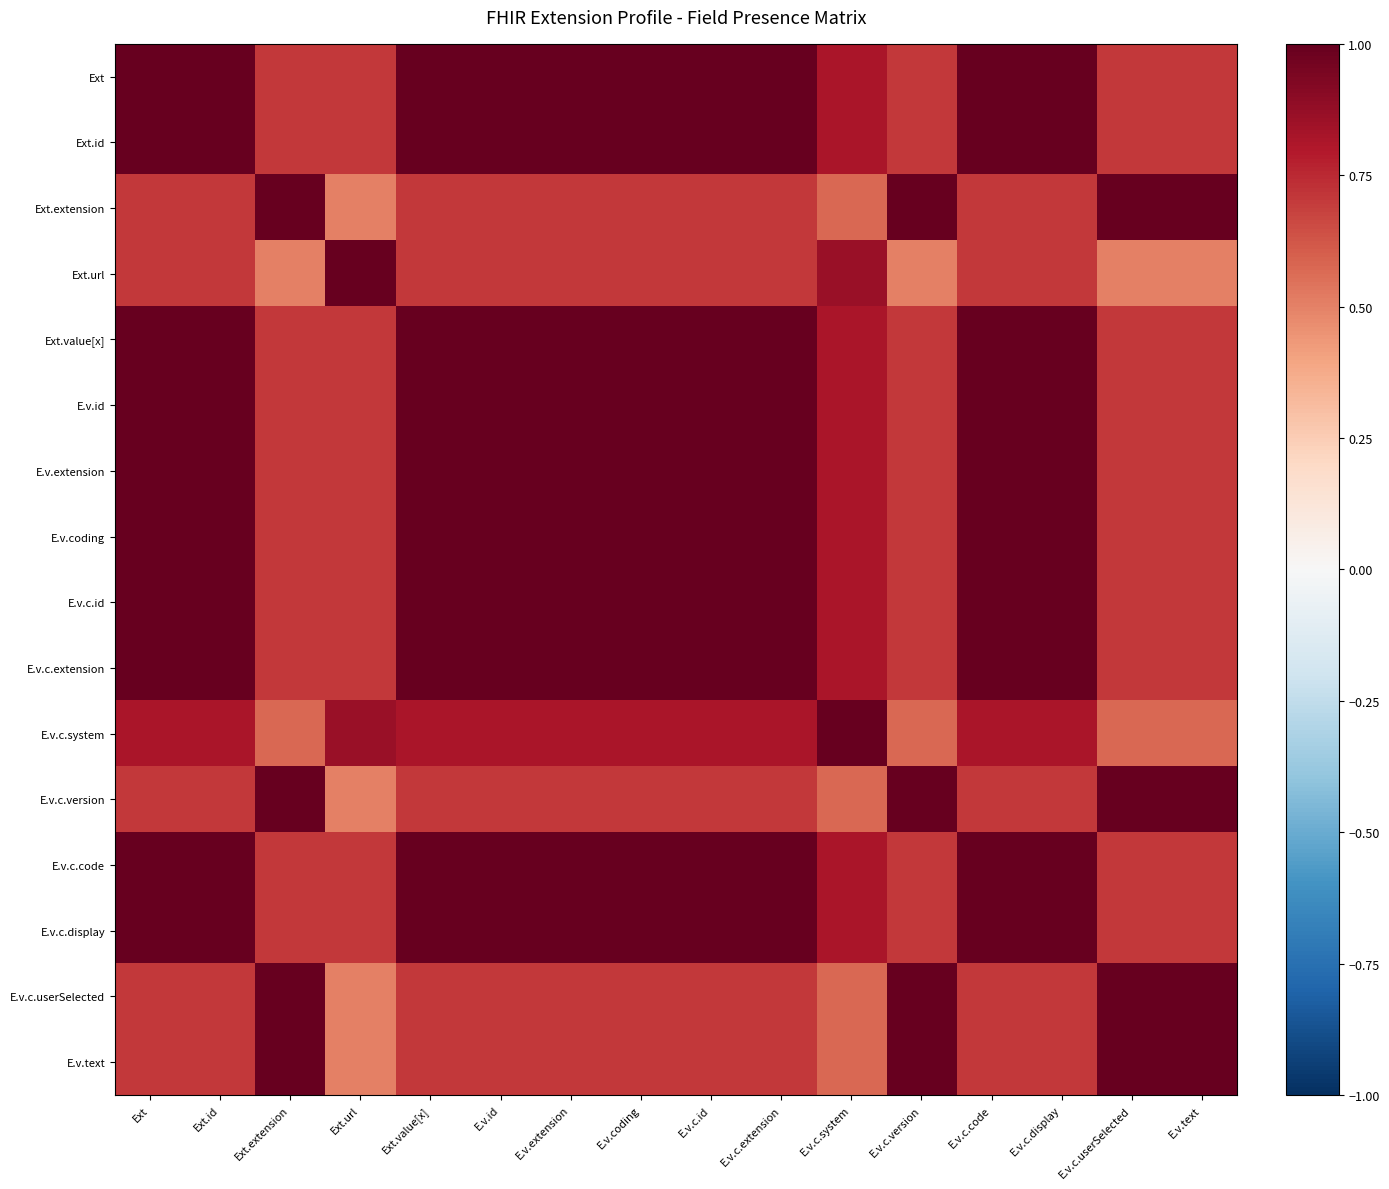

Which has a higher value, E.v.id or E.v.extension?

E.v.id